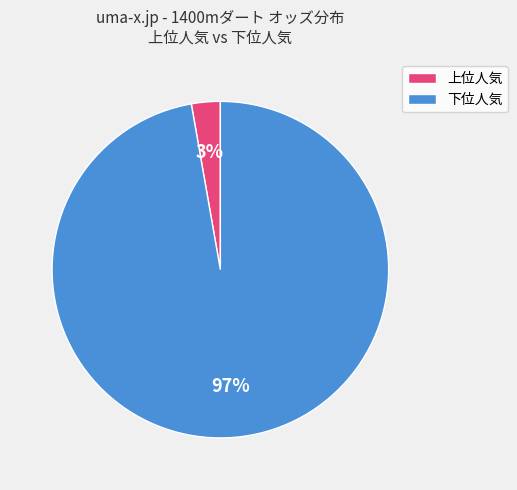

Is the sum of 上位人気 and 下位人気 greater than half?

Yes